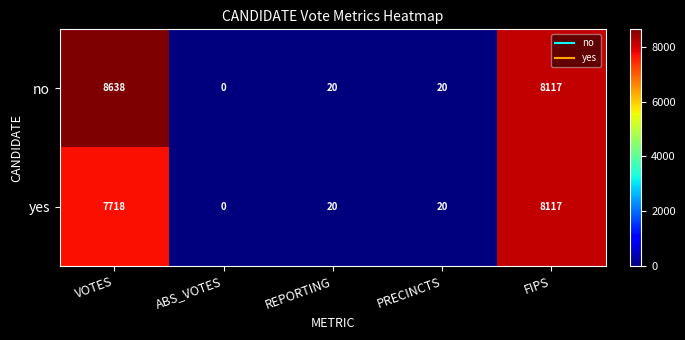

Rank the series by their average value, from lowest to highest.

yes, no